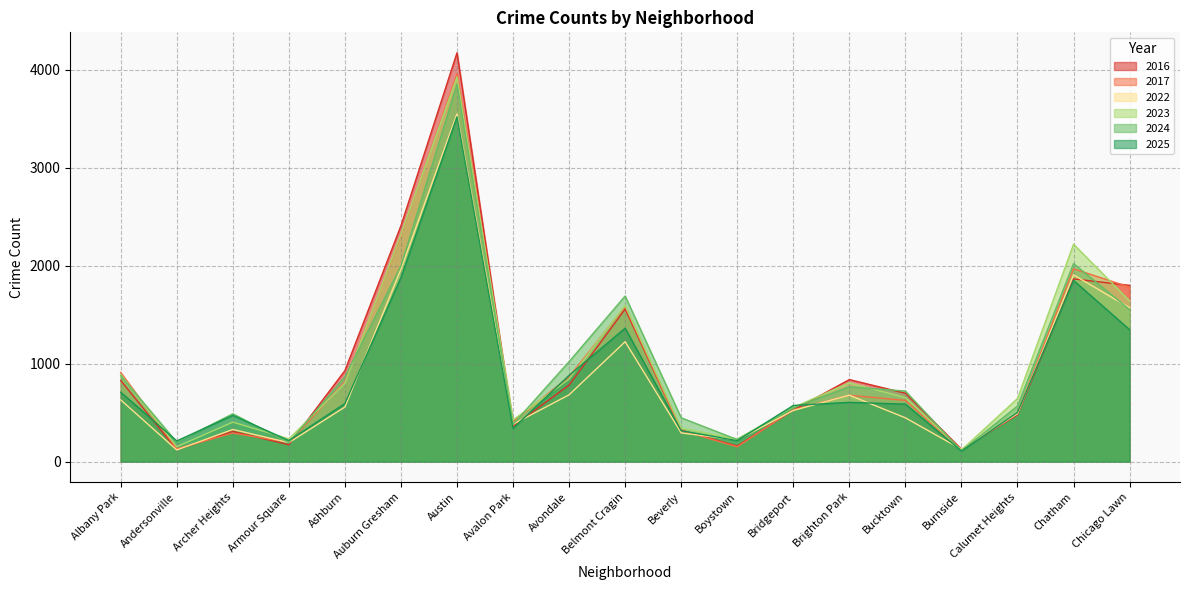

What is the label of the 4th point from the left?

Armour Square